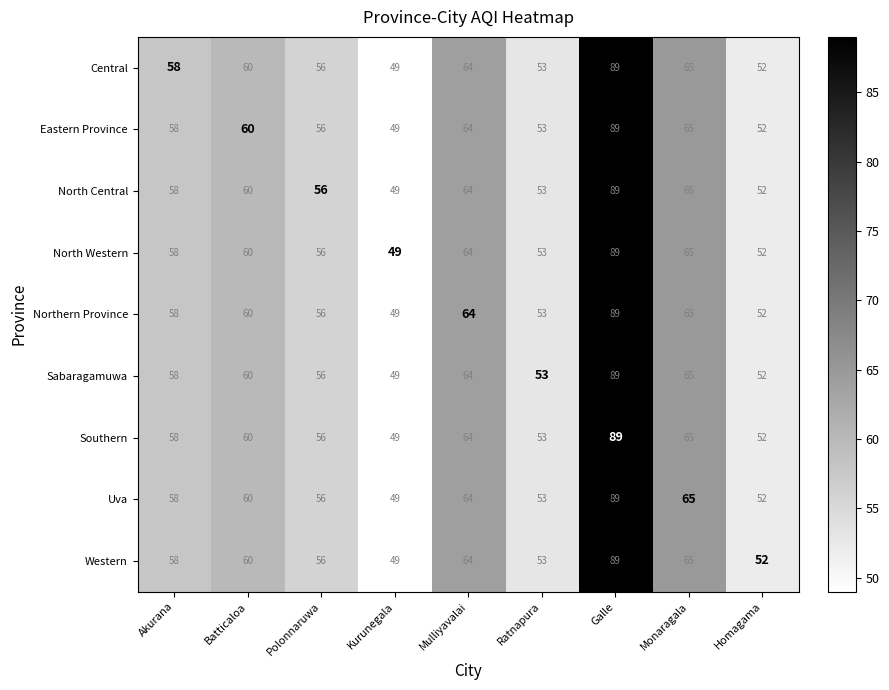

Count the number of data series in this chart.

9